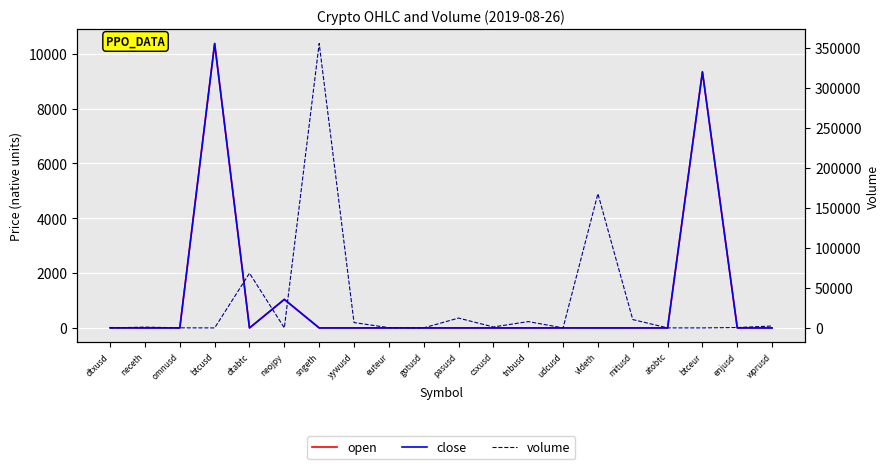

How many lines are shown in the chart?

3